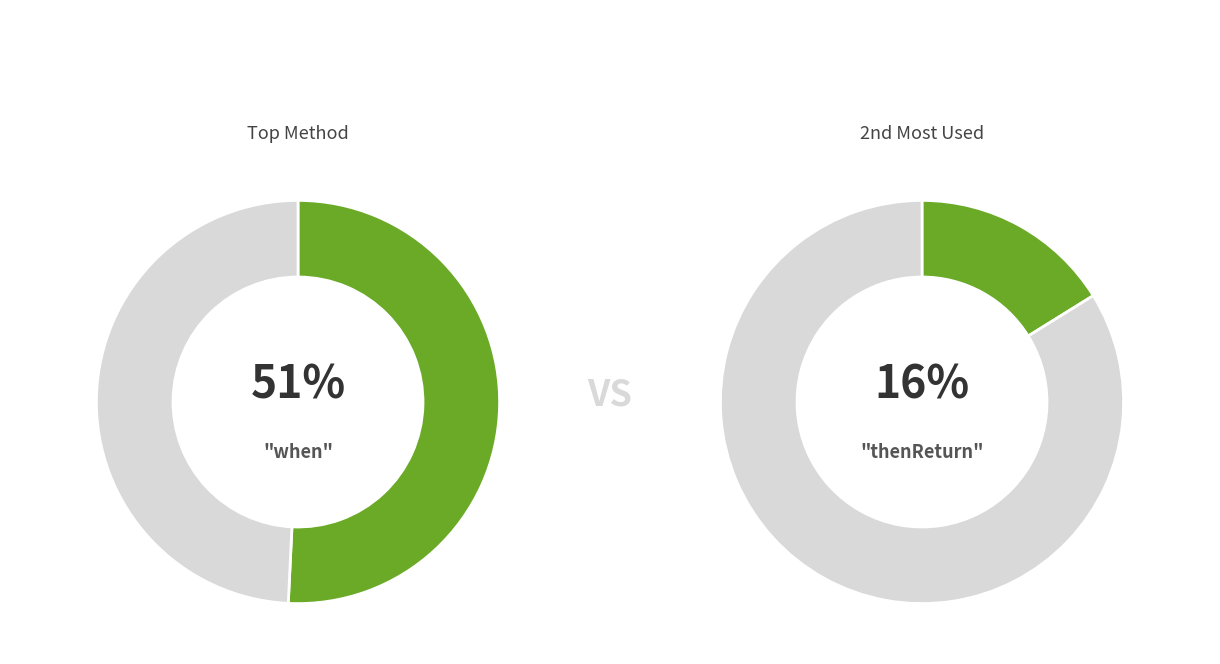

Is there a majority slice in this chart?

Yes